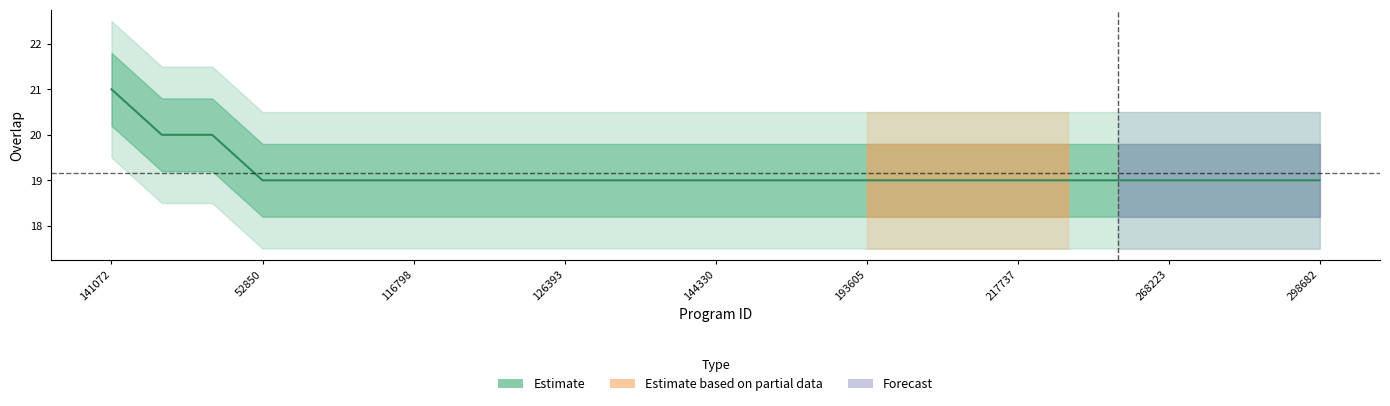

Reading left to right, transcribe all the data shown in this chart.

141072=21	2467=20	188647=20	52850=19	97285=19	111491=19	116798=19	118007=19	120869=19	126393=19	134016=19	134875=19	144330=19	159755=19	164651=19	193605=19	193860=19	198300=19	217737=19	267578=19	268221=19	268223=19	273766=19	297047=19	298682=19